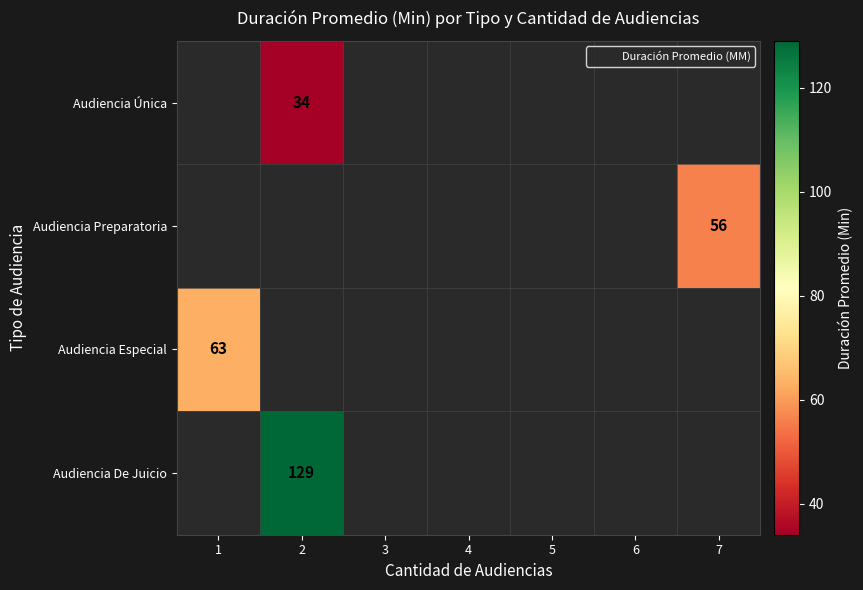

Between 3 and 4, which is larger?

4